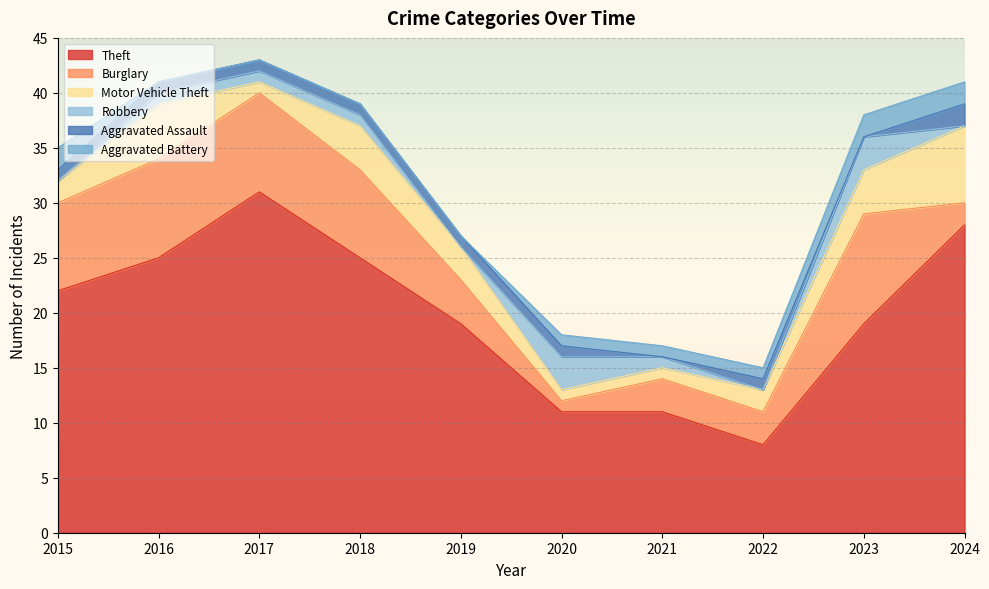

Is the value of Robbery at 2024 greater than the value of Motor Vehicle Theft at 2021?

No